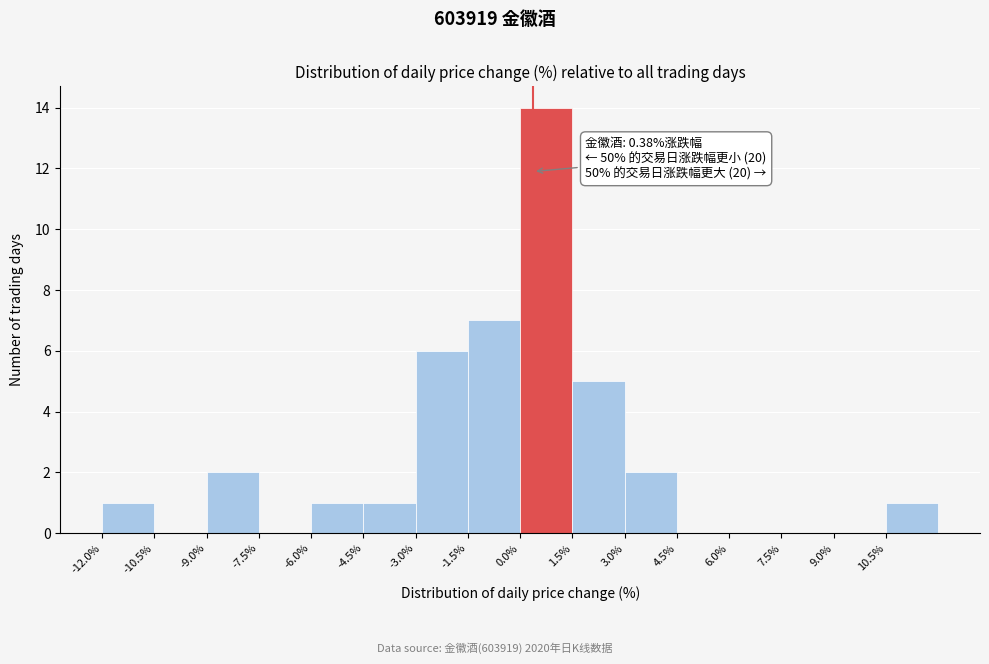

Which range on the x-axis has the tallest bar?

0.0 to 1.5